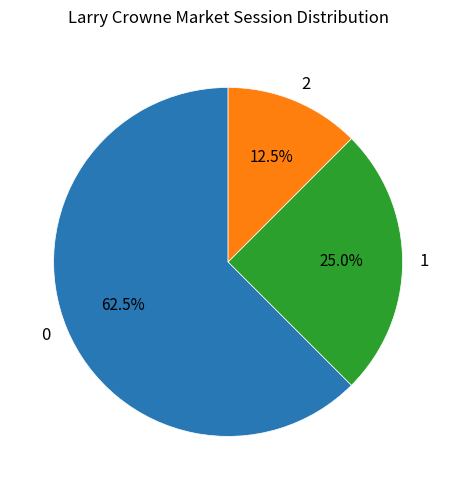

What percentage do 2 and 1 together represent?

37.5%